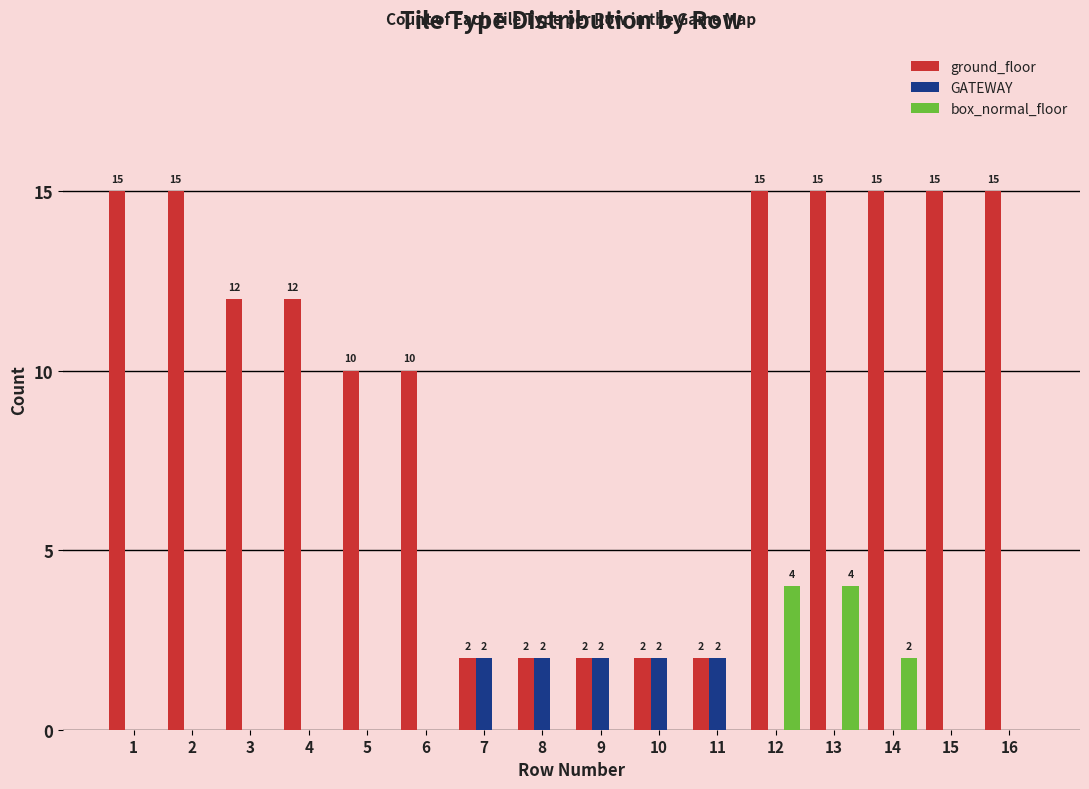

Is it true that ground_floor equals 2 at 11?

True